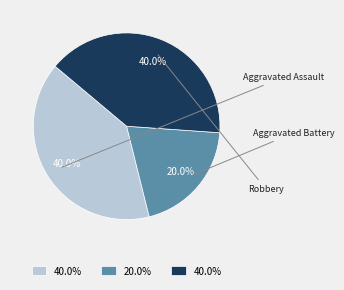

How many segments does this pie chart have?

3